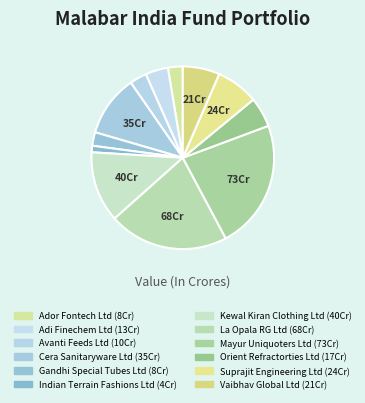

How many segments does this pie chart have?

12